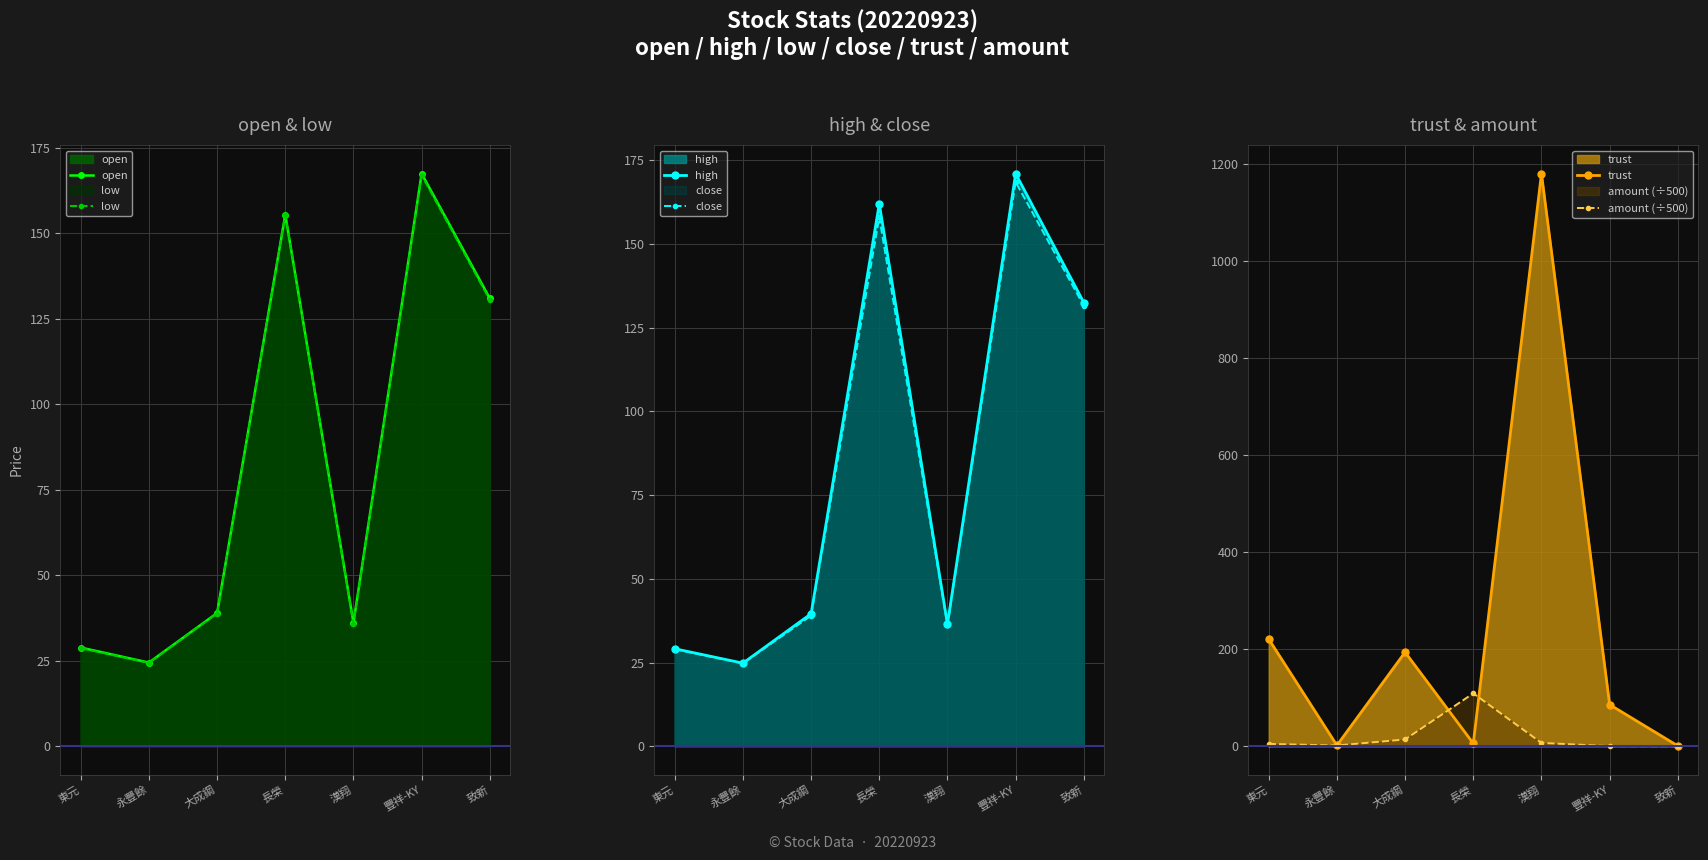

Which series has the largest range (max minus min)?

trust